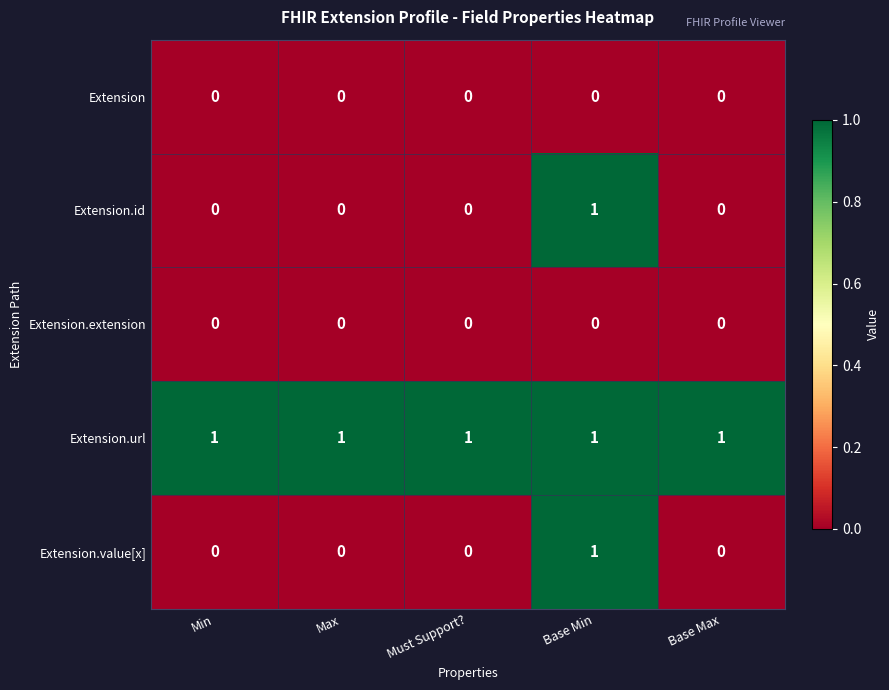

Reading left to right, what are all the values shown in this chart?

Extension: Min=0	Max=0	Must Support?=0	Base Min=0	Base Max=0
Extension.id: Min=0	Max=0	Must Support?=0	Base Min=1	Base Max=0
Extension.extension: Min=0	Max=0	Must Support?=0	Base Min=0	Base Max=0
Extension.url: Min=1	Max=1	Must Support?=1	Base Min=1	Base Max=1
Extension.value[x]: Min=0	Max=0	Must Support?=0	Base Min=1	Base Max=0